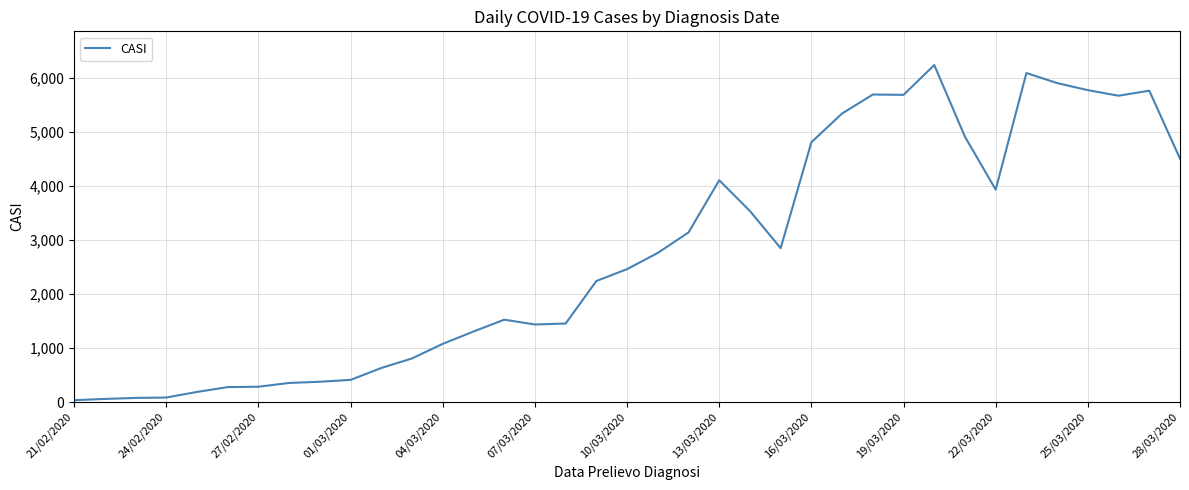

What is the maximum value shown in the chart?

6238